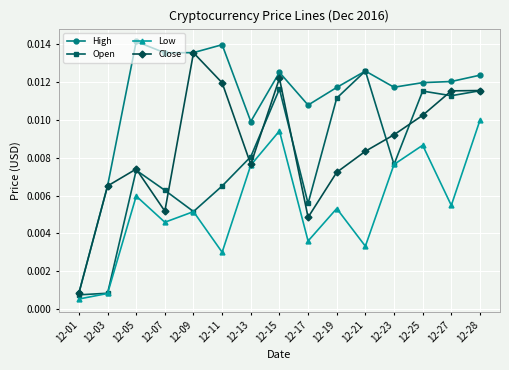

Which category has the lowest value in the Close series?

12-01